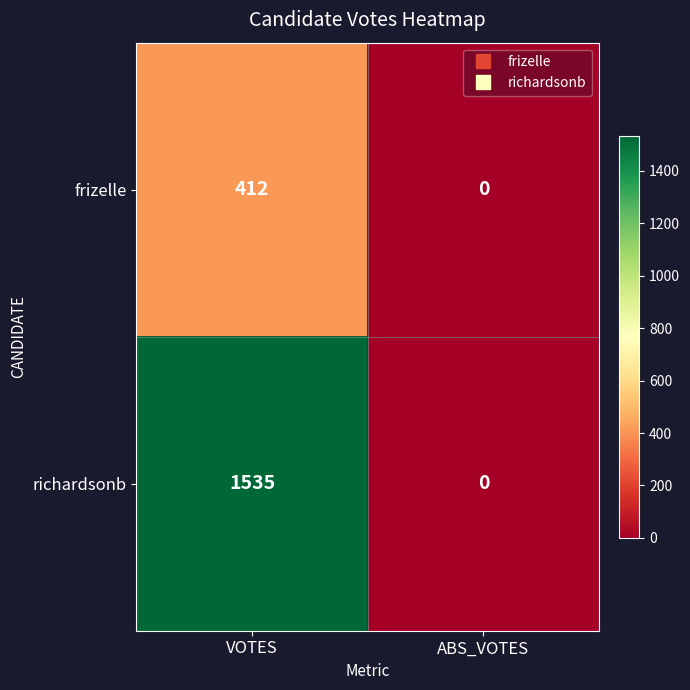

Reading left to right, extract all data points from this chart.

frizelle: 412	0
richardsonb: 1535	0